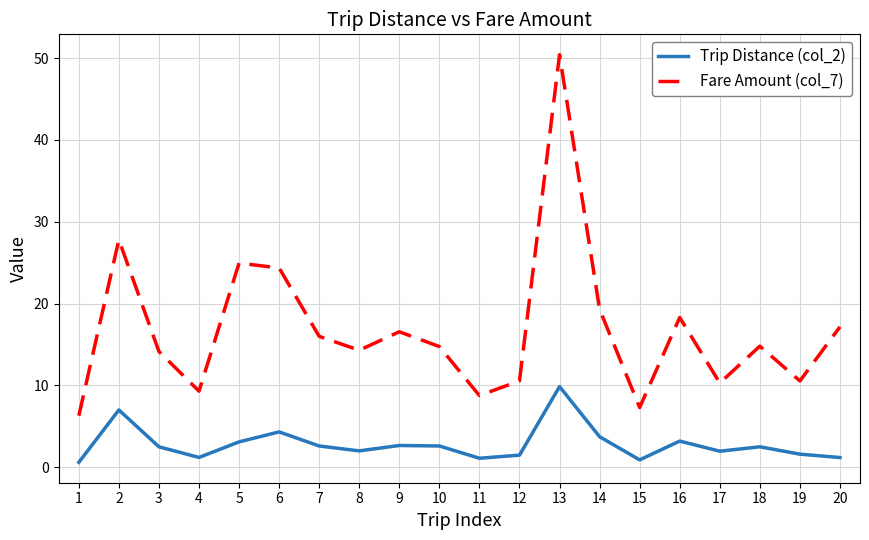

Which series has the largest total across all categories?

Fare Amount (col_7)